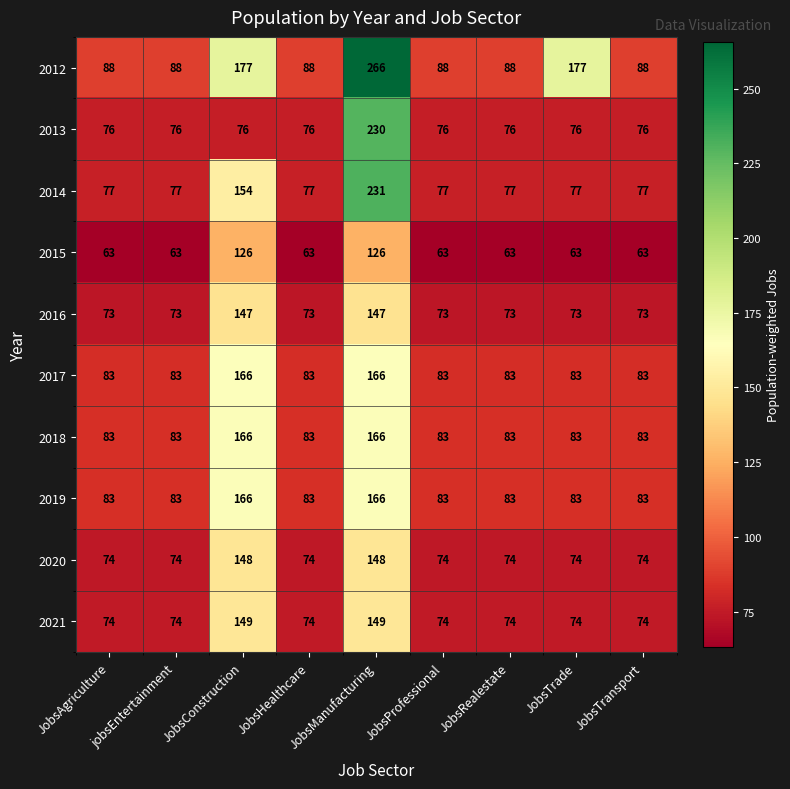

Is it true that 2018 equals 37 at JobsAgriculture?

False